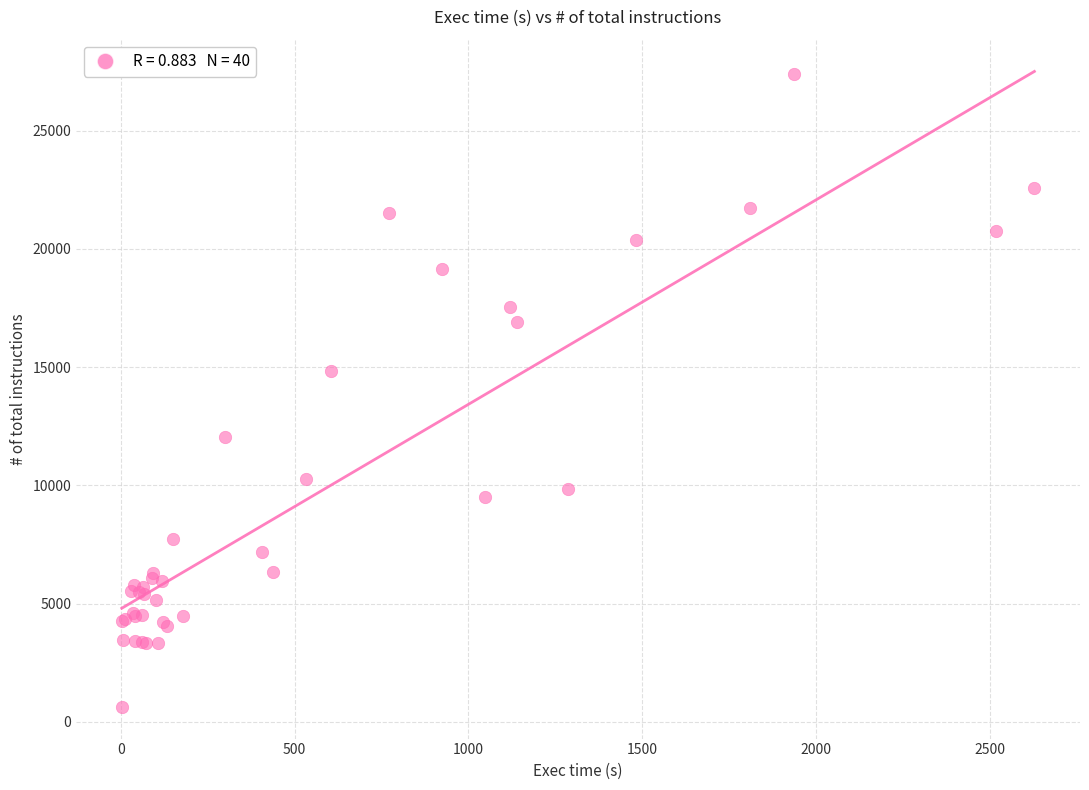

What Y value in the scatter plot is closest to 14007?

14838